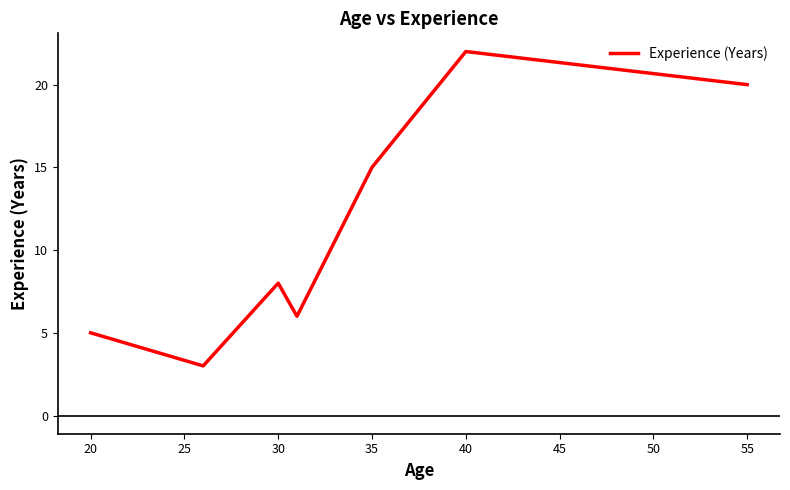

What is the minimum value shown in the chart?

3